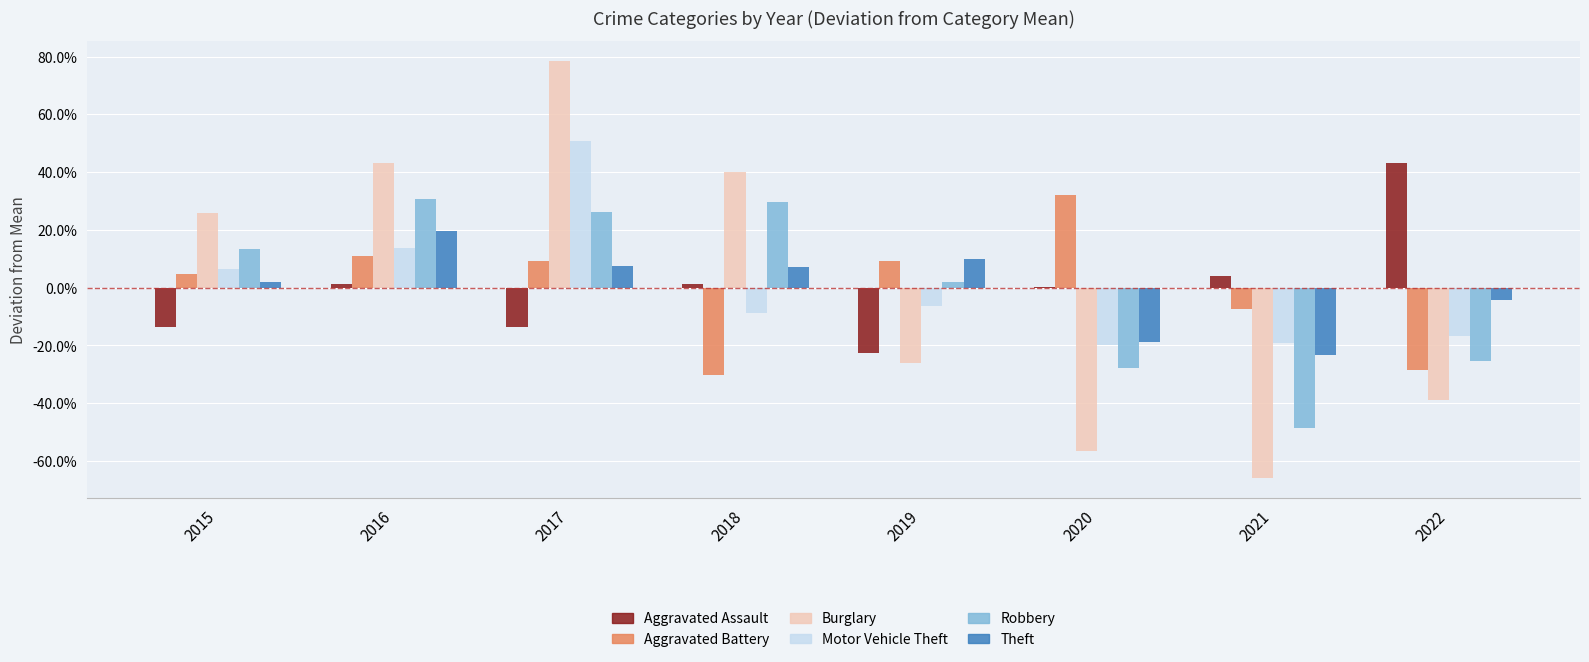

What is the value of the Burglary bar at the 6th from the left?

-0.6